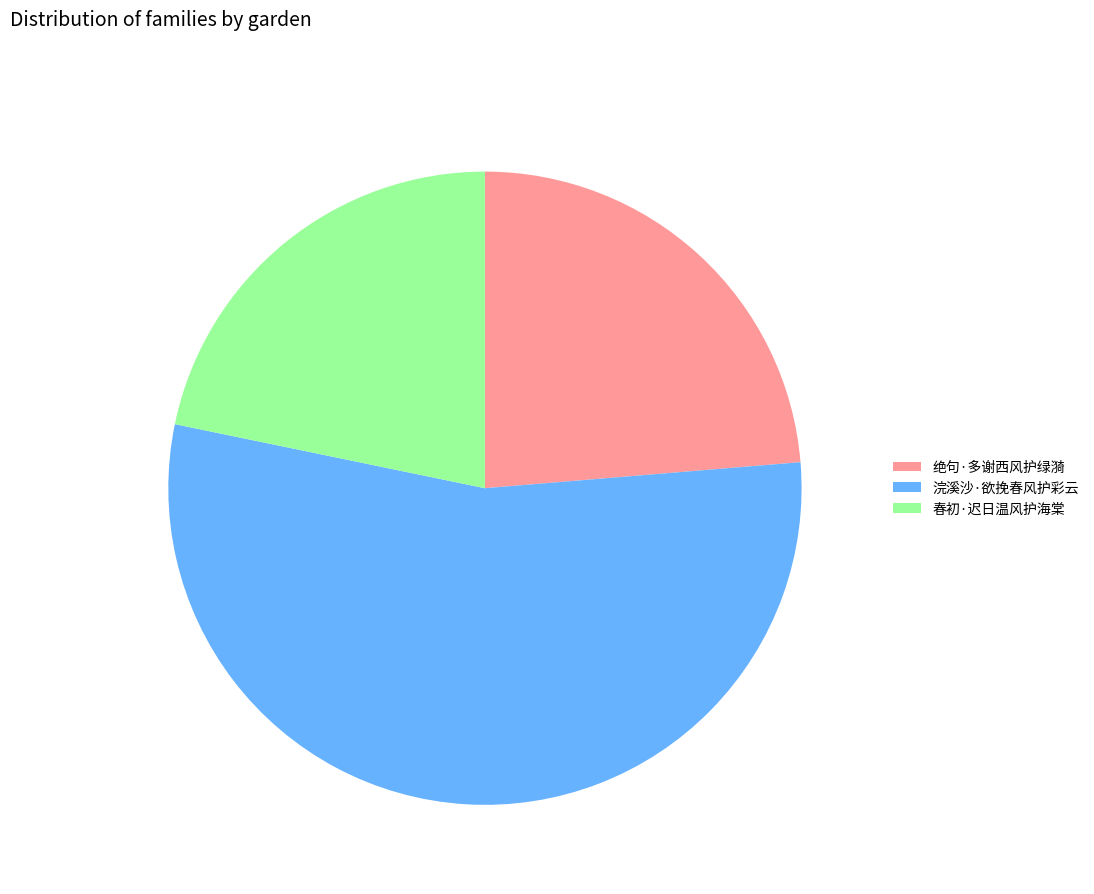

Is it true that 春初·迟日温风护海棠 is 22% of the pie?

True